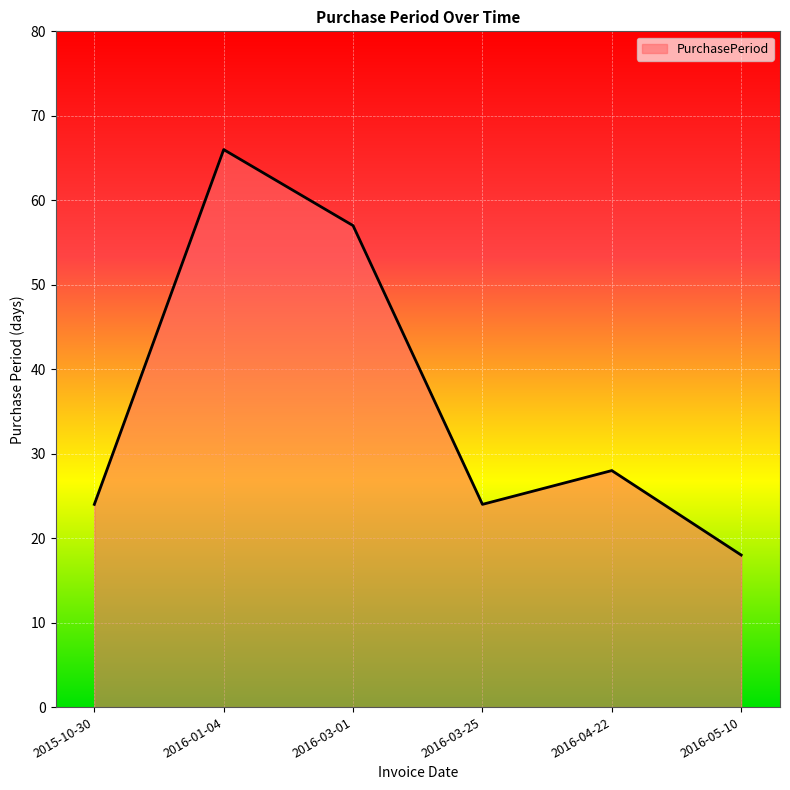

What is the sum of the values at 2016-03-01 and 2016-05-10?

75